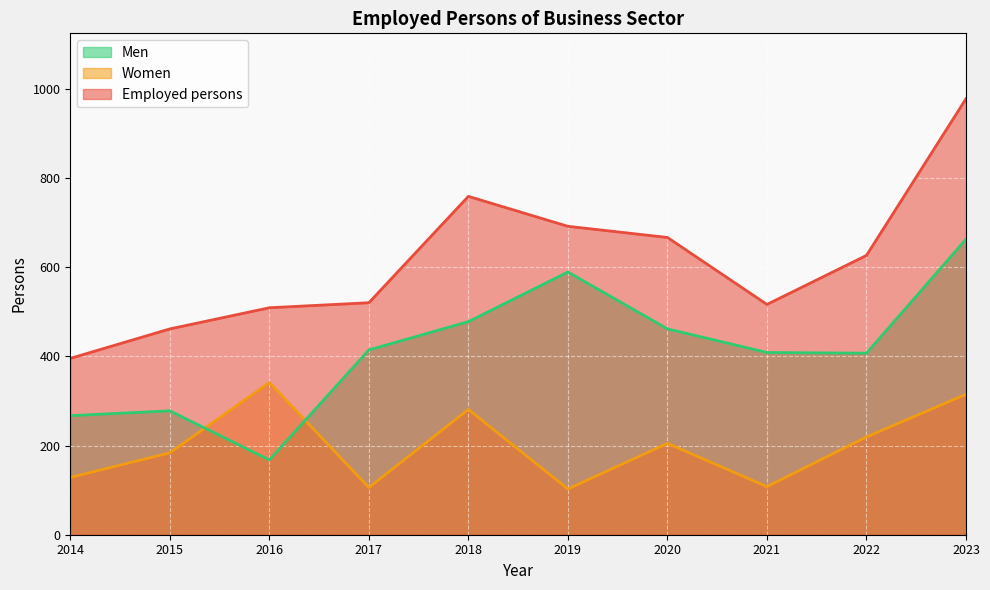

How many data points does each series have?

10